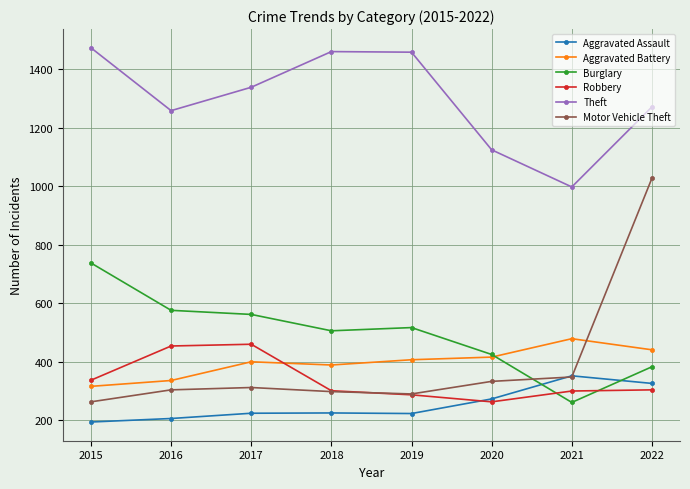

True or false: Robbery has more than 0 points higher than both neighbors.

True